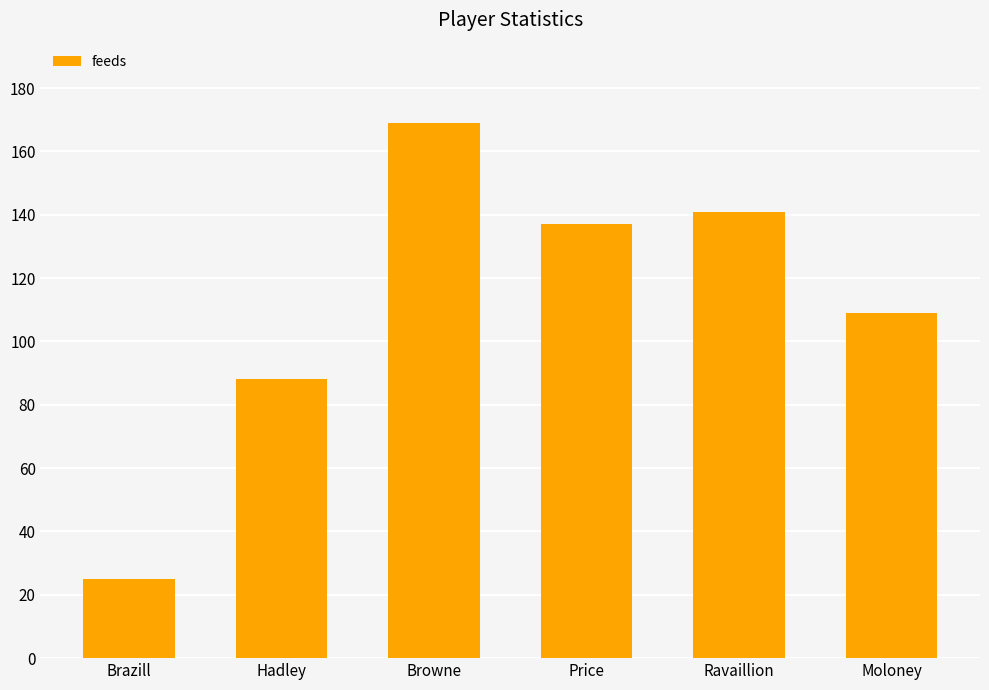

Does the chart contain any negative values?

No